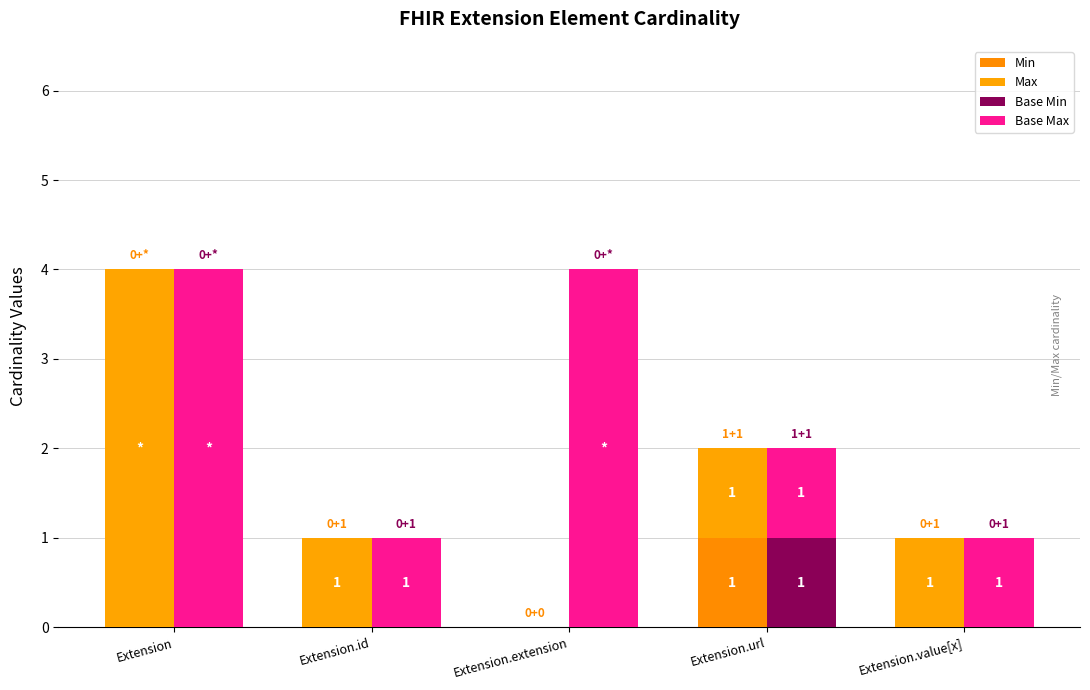

Is it true that Base Min equals 0 at Extension.id?

True